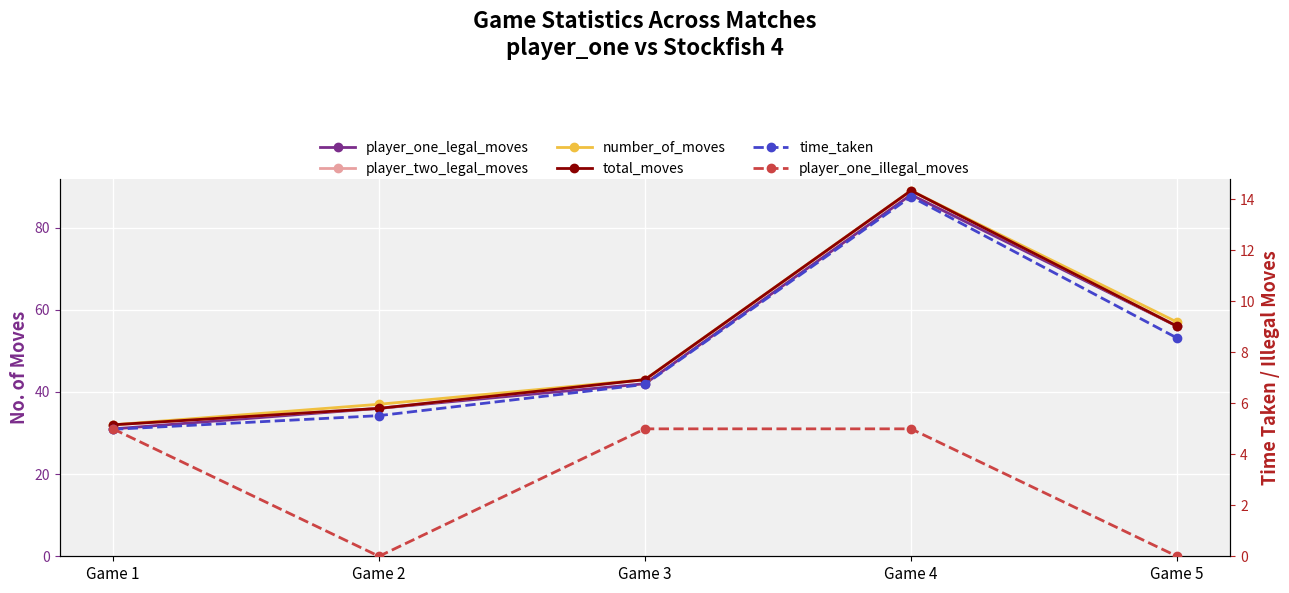

What is the total value across all series at Game 3?

182.7